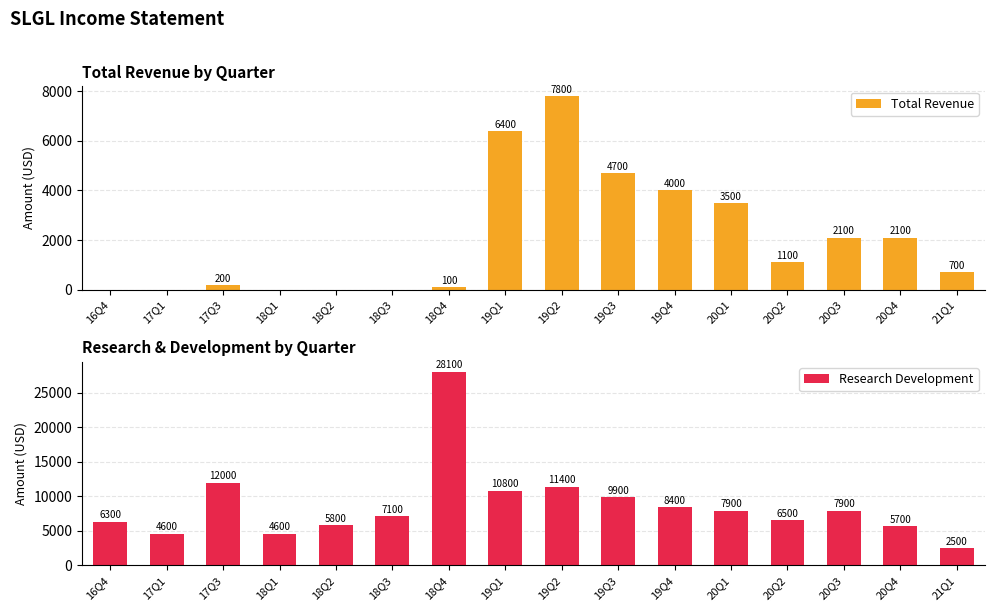

What are all the series names shown in the legend?

Total Revenue, Research Development